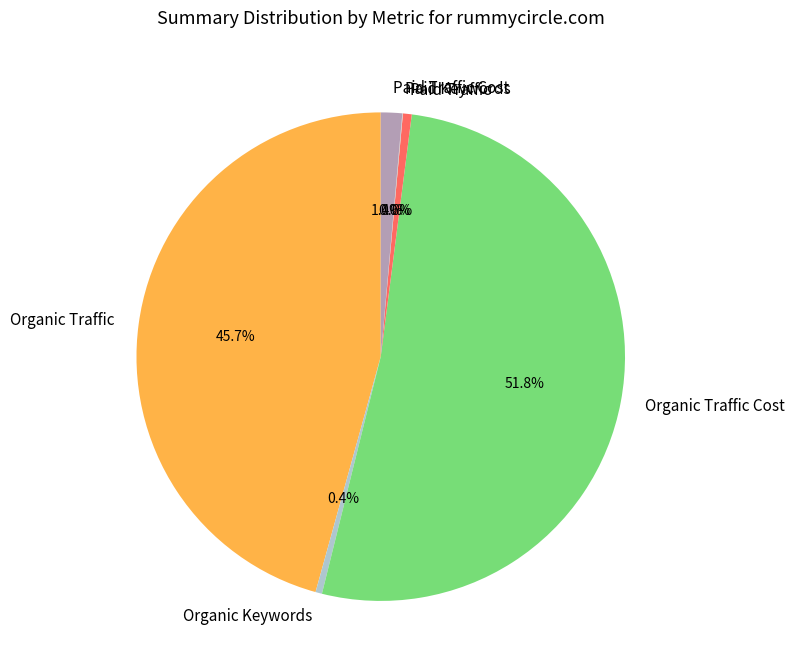

What is the total percentage of Paid Traffic Cost and Organic Traffic Cost?

53.3%